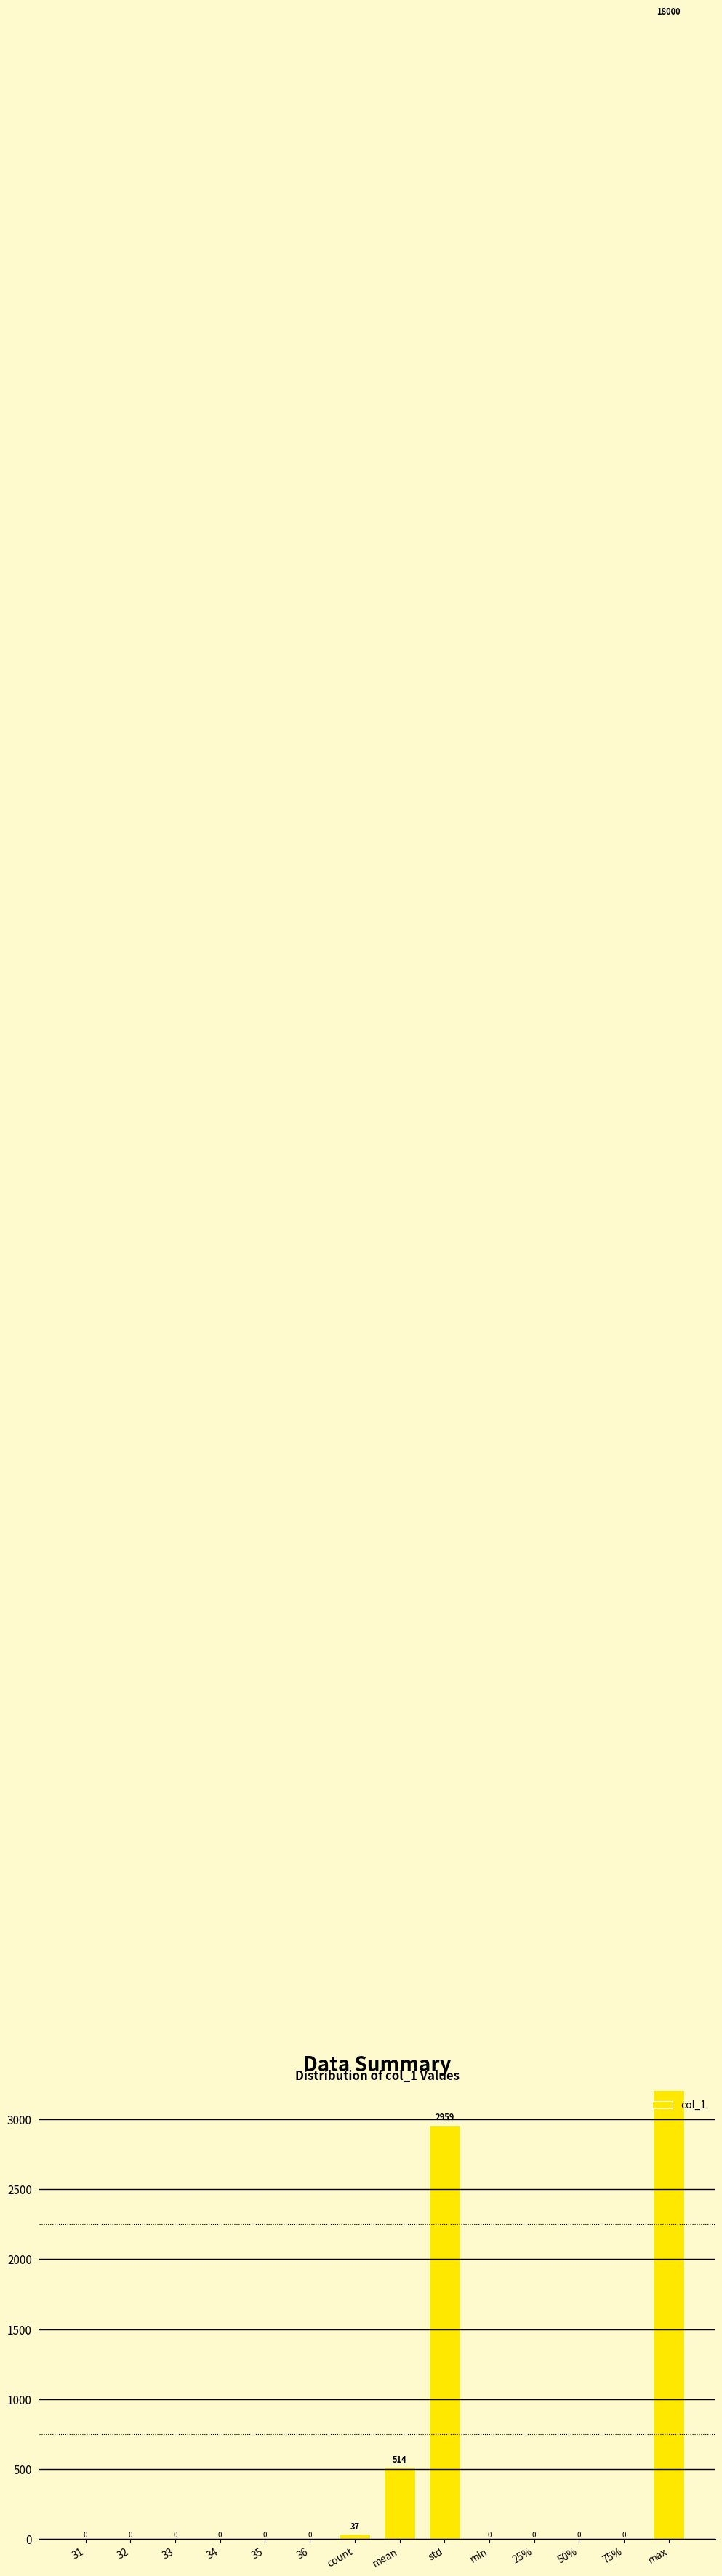

Count the number of categories in the chart.

14